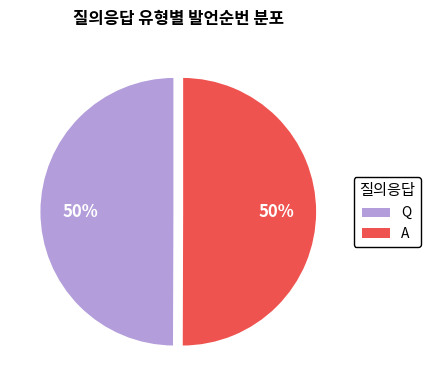

Do Q and A together represent more than half of the pie?

Yes